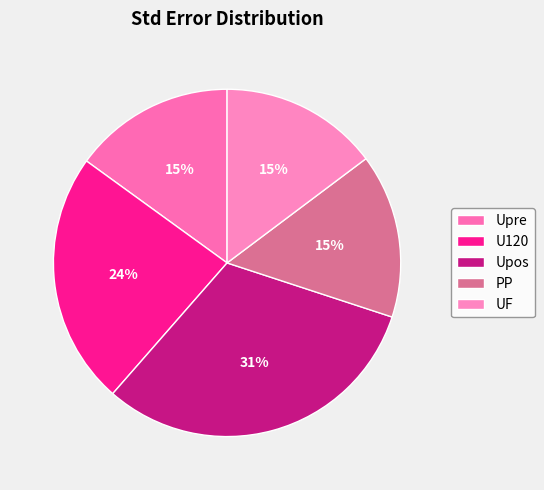

True or false: PP accounts for 26% of the total.

False